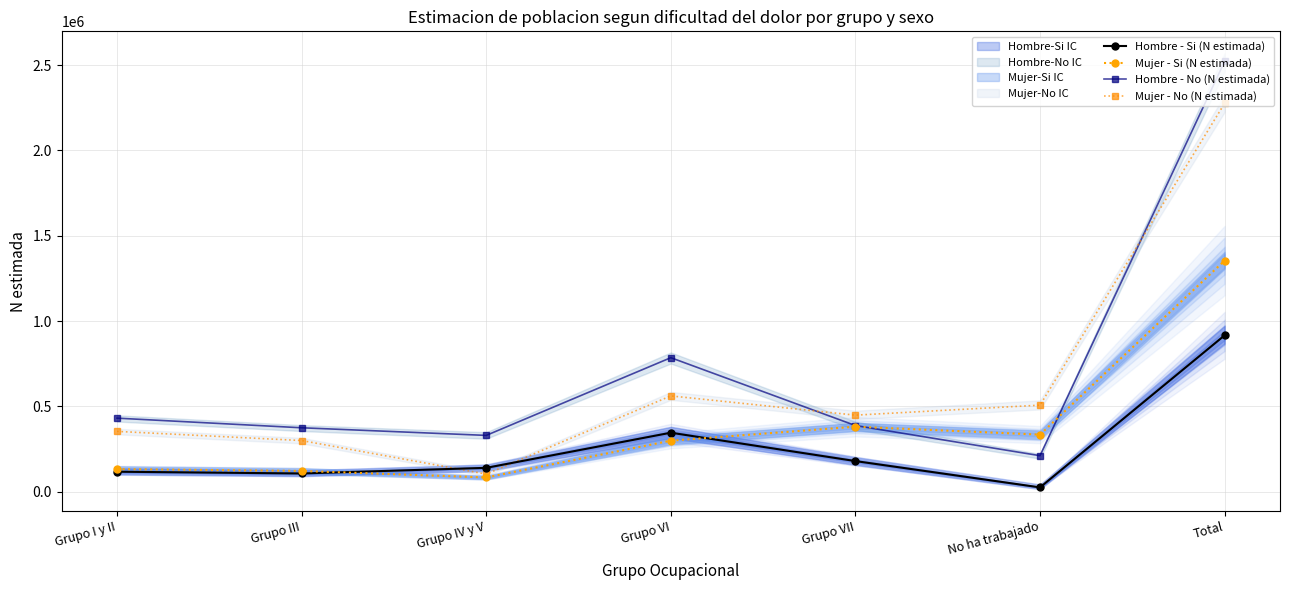

Reading left to right, list all the values displayed in this chart.

Hombre - Si (N estimada): Grupo I y II=117577	Grupo III=107185	Grupo IV y V=140215	Grupo VI=346116	Grupo VII=179921	No ha trabajado=25735	Total=916750
Mujer - Si (N estimada): Grupo I y II=132887	Grupo III=122220	Grupo IV y V=83936	Grupo VI=299358	Grupo VII=381372	No ha trabajado=334896	Total=1354670
Hombre - No (N estimada): Grupo I y II=431463	Grupo III=375023	Grupo IV y V=330357	Grupo VI=785727	Grupo VII=388043	No ha trabajado=211493	Total=2522104
Mujer - No (N estimada): Grupo I y II=353934	Grupo III=300266	Grupo IV y V=103561	Grupo VI=561853	Grupo VII=449012	No ha trabajado=507639	Total=2276266